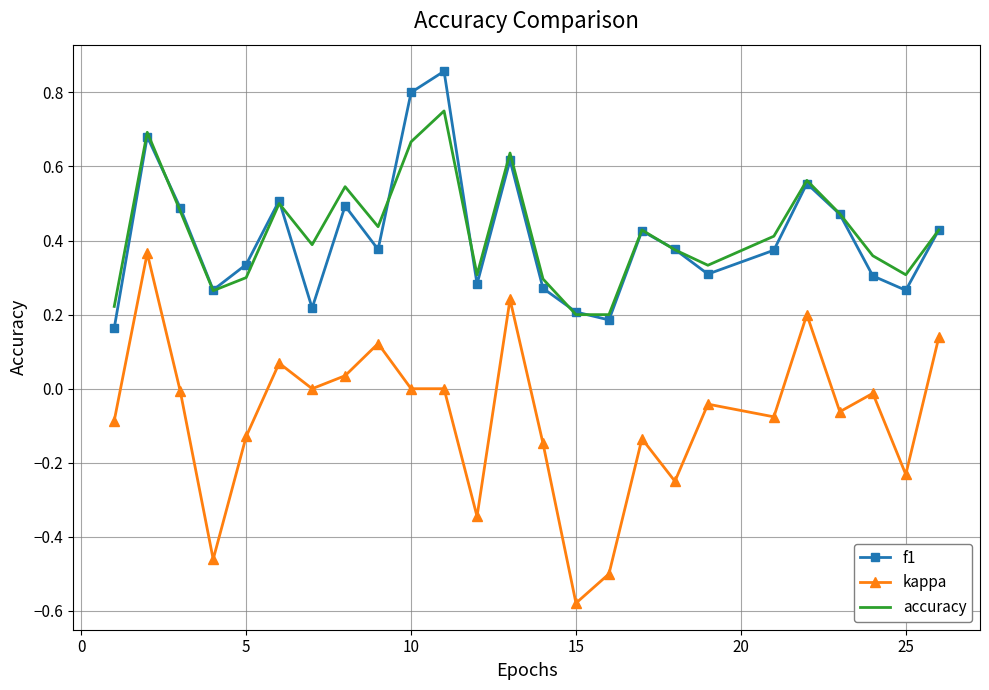

True or false: f1 and kappa cross at least once.

False